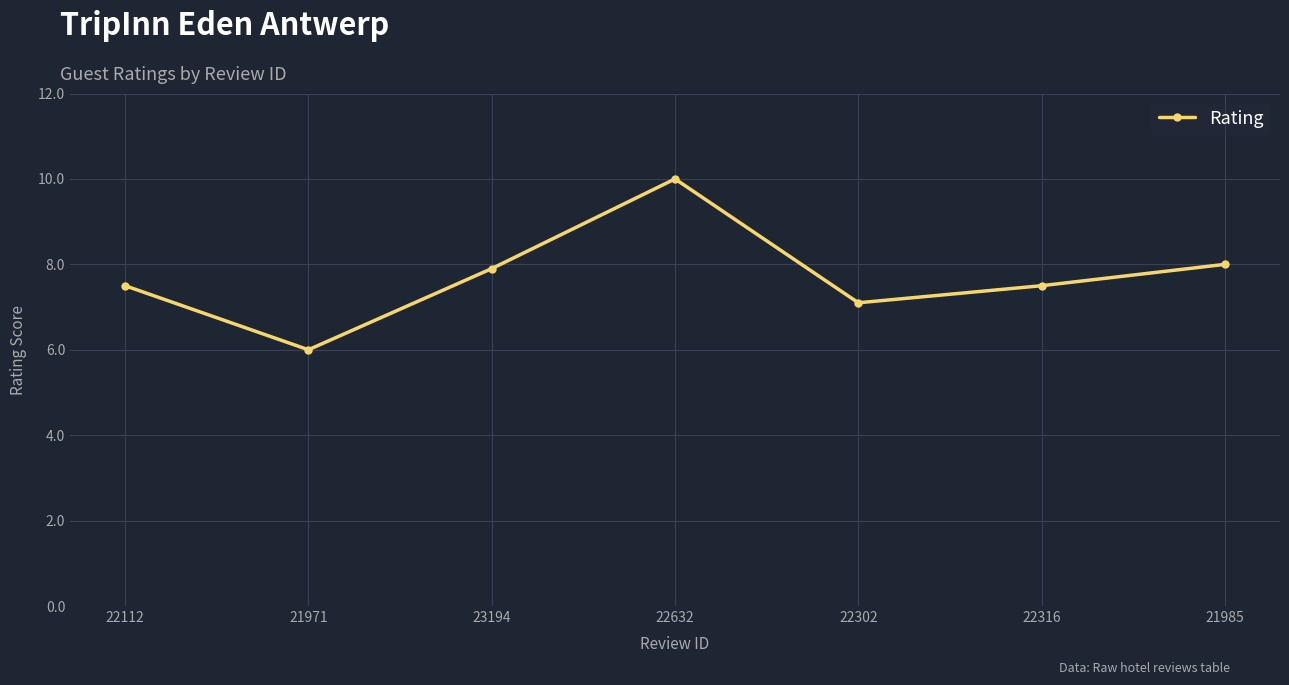

At which category does the data reach its first local peak?

22632